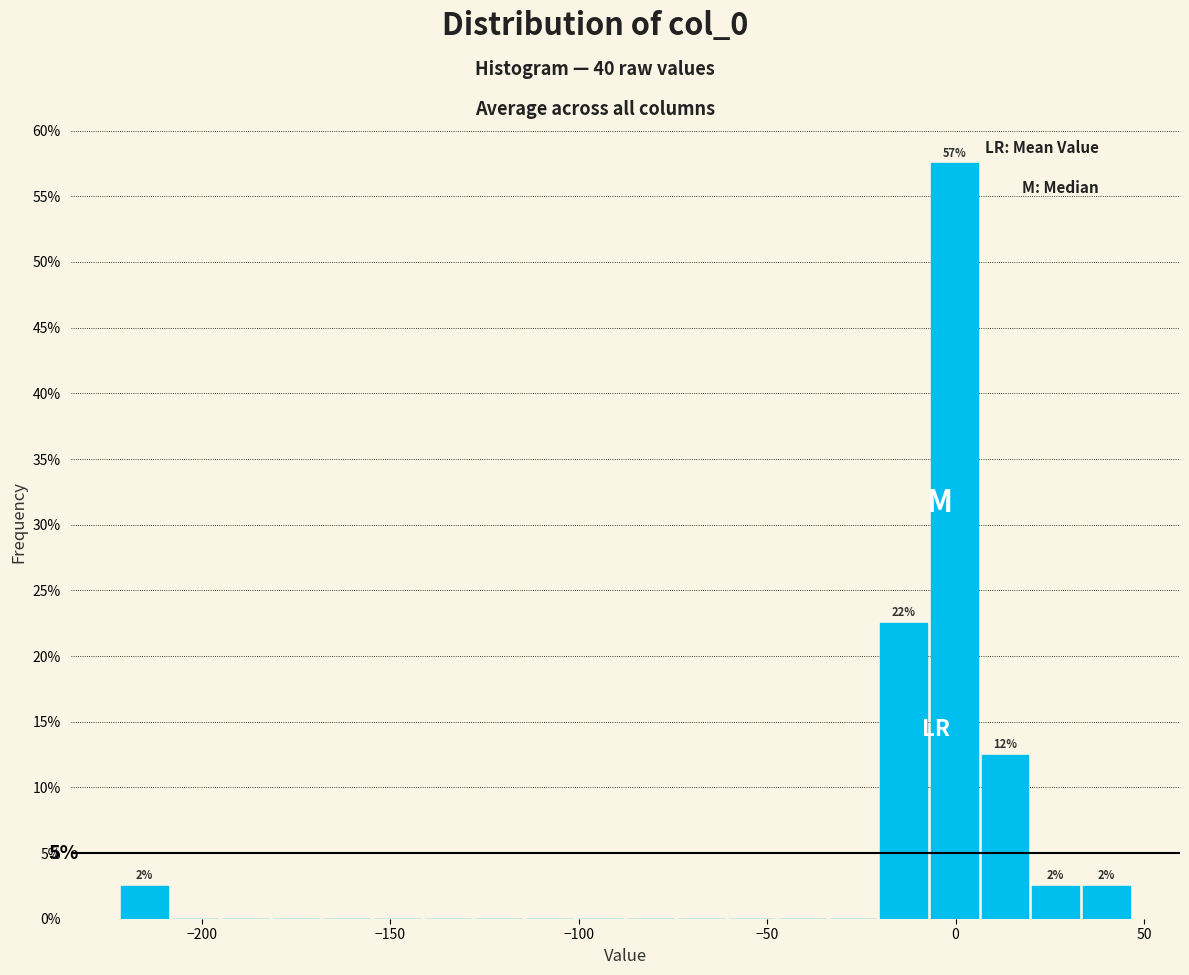

Around what value on the x-axis is the tallest bar? Give the approximate position of its centre, as read against the axis.

0